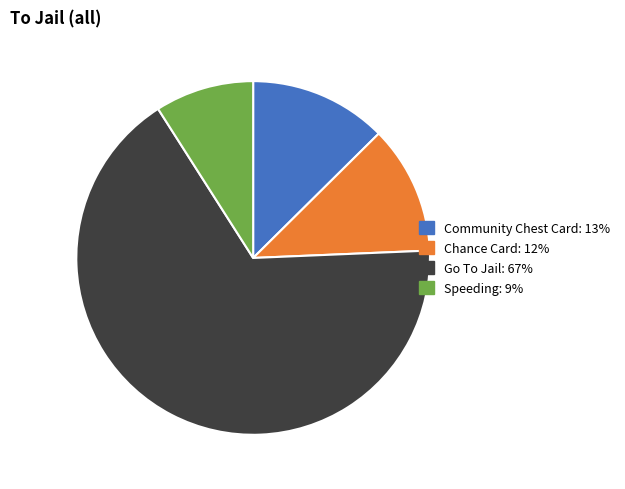

Approximately how many times larger is the value at Community Chest Card compared to Chance Card?

1.1